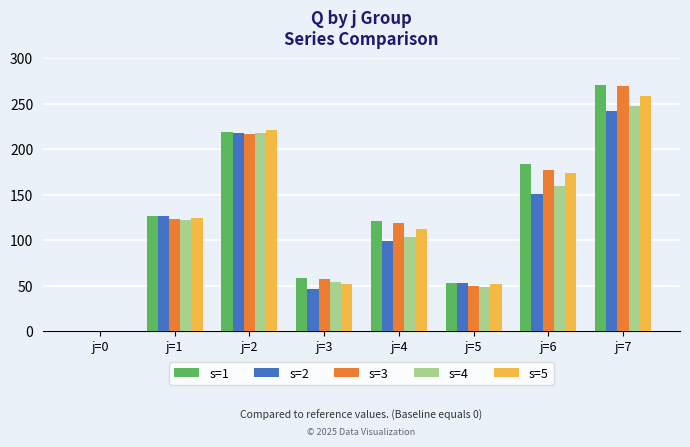

At which category is the sum across all series the highest?

j=7